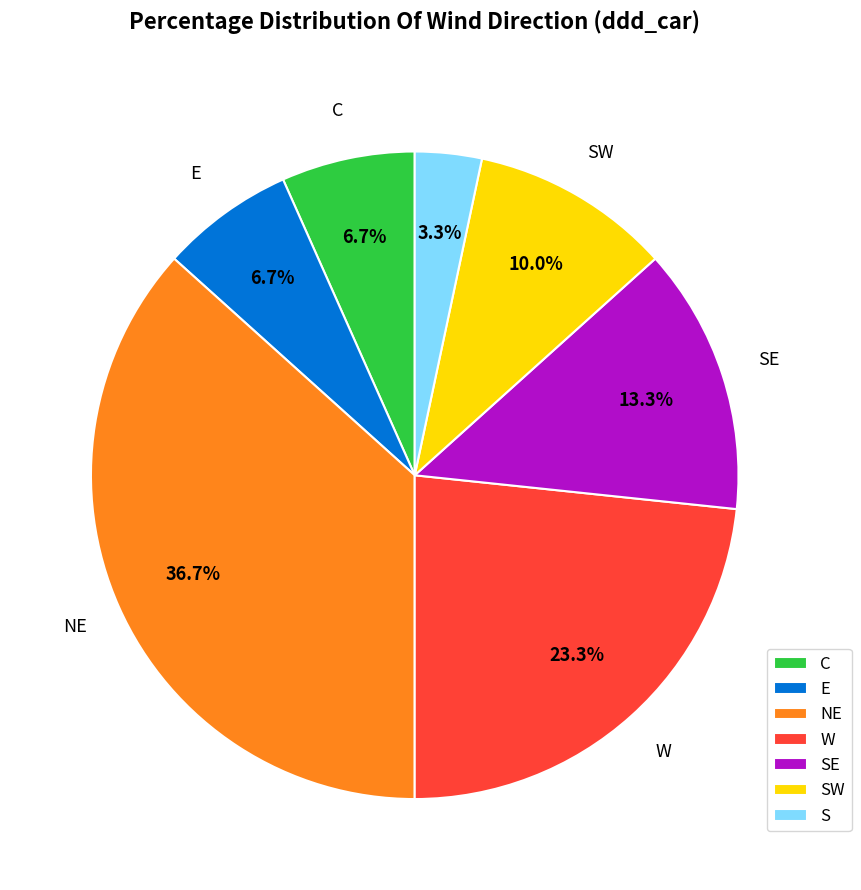

Between S and W, which is larger?

W